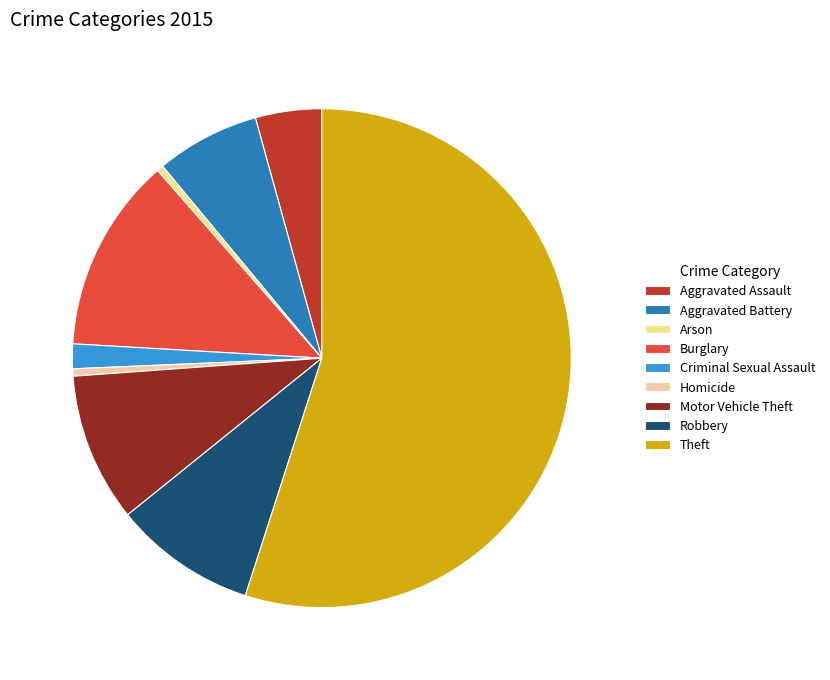

What percentage is the Aggravated Assault slice, to the nearest percent?

4%